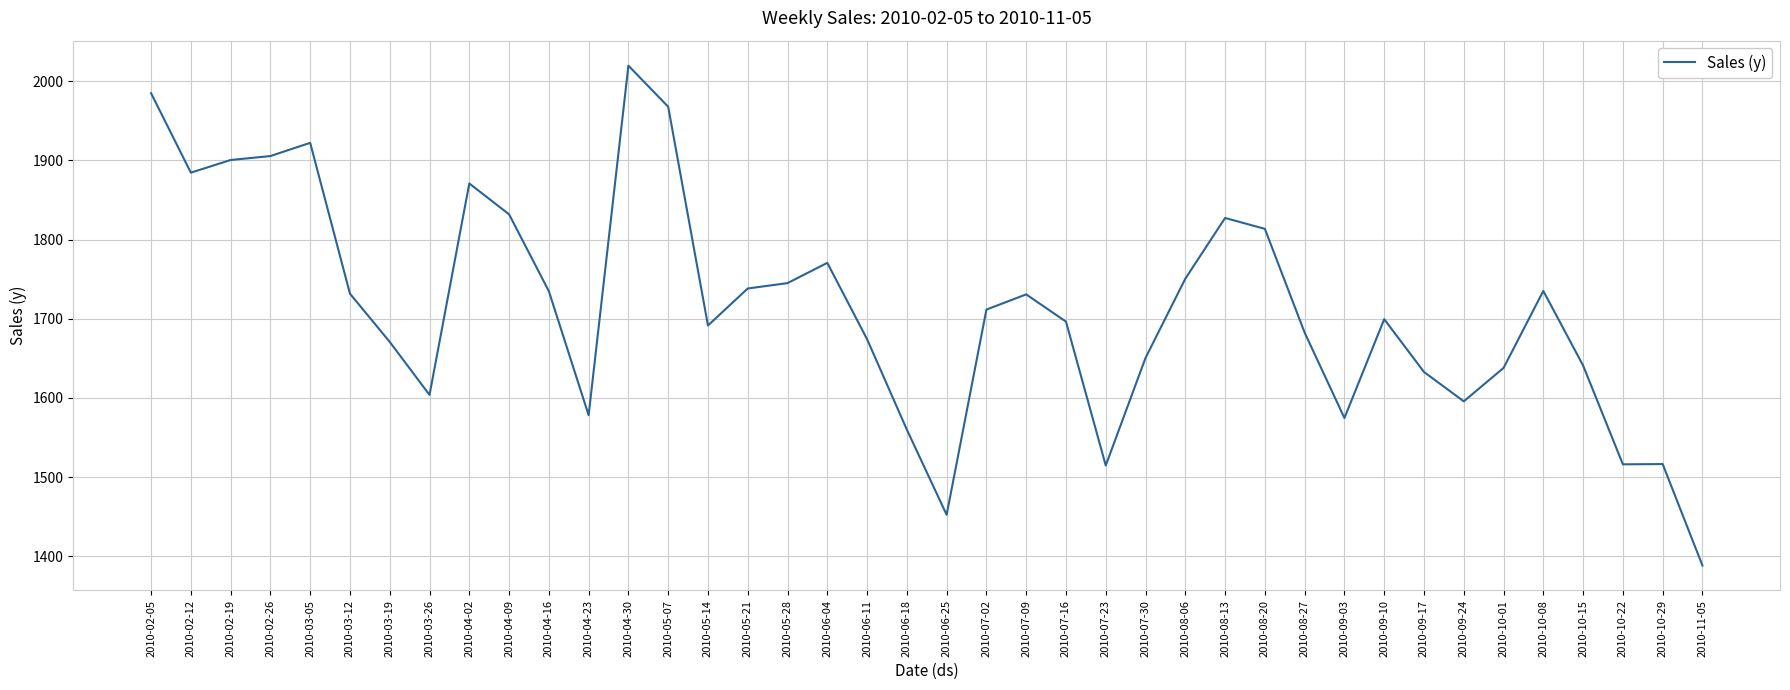

What is the minimum value shown in the chart?

1388.3